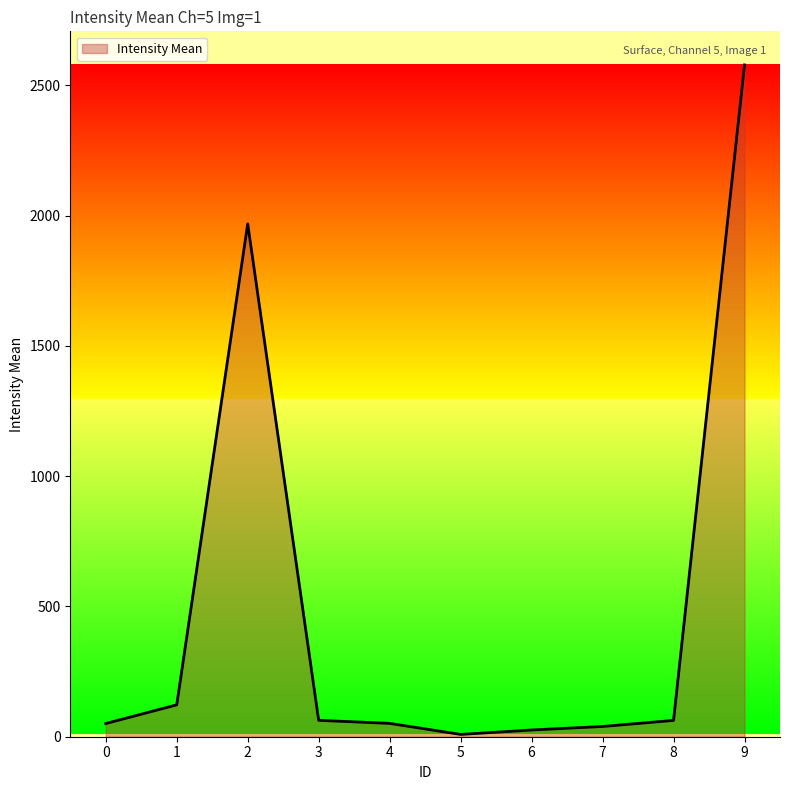

What is the difference between the values at 2 and 9?

609.9